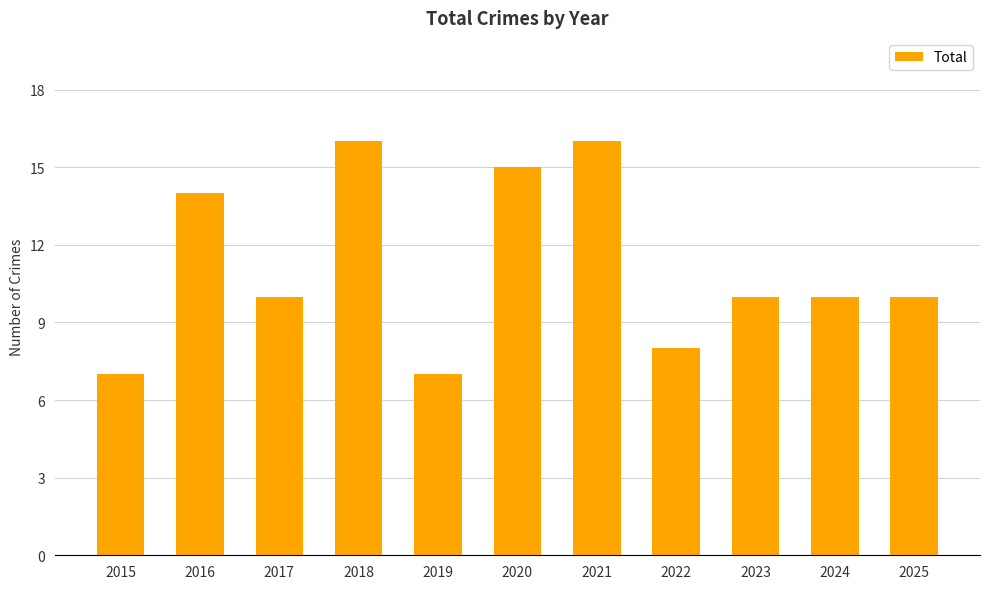

What is the maximum value shown in the chart?

16